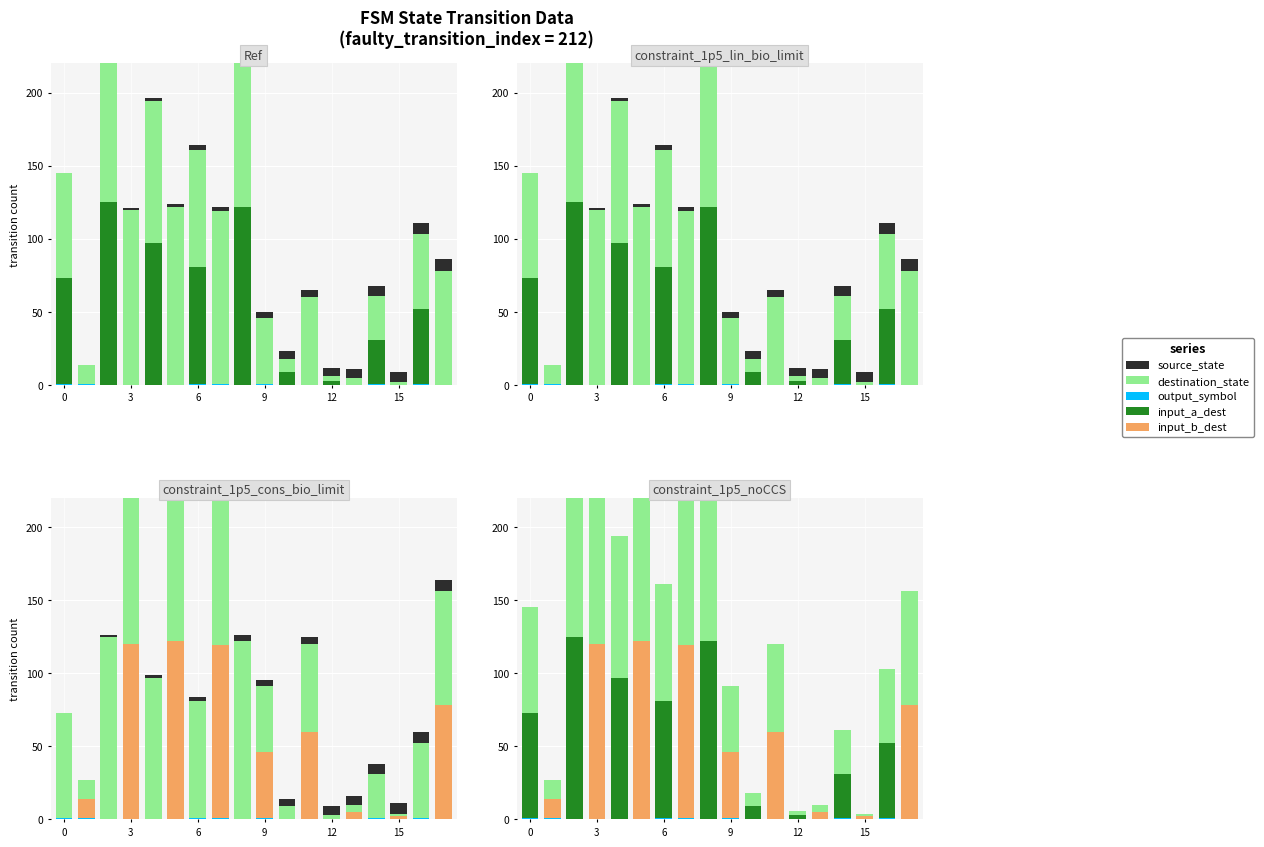

What is the label of the 8th bar from the left?

7